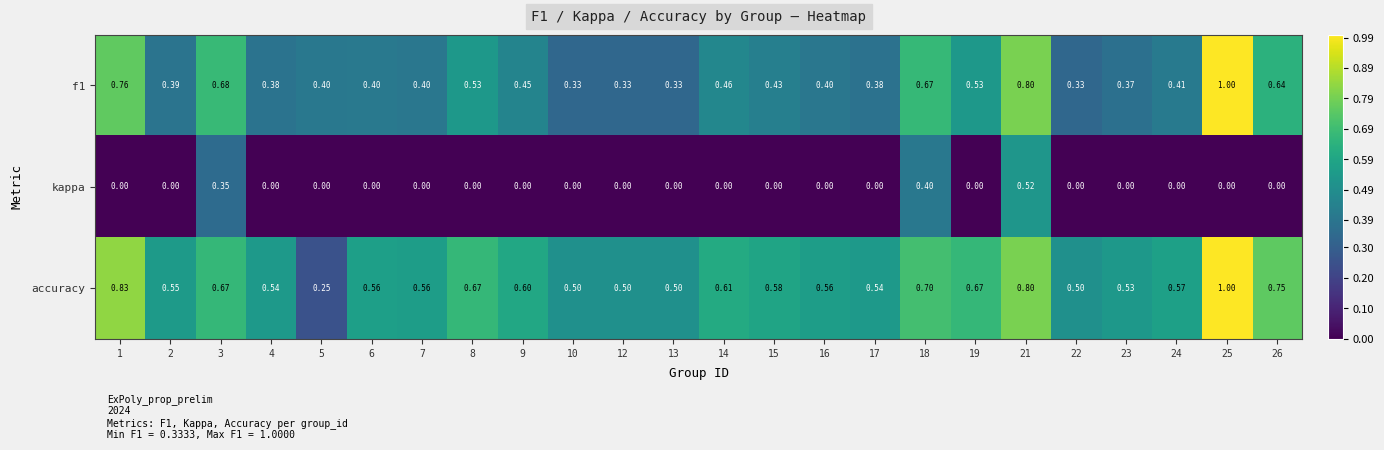

Rank the series by their average value, from highest to lowest.

accuracy, f1, kappa